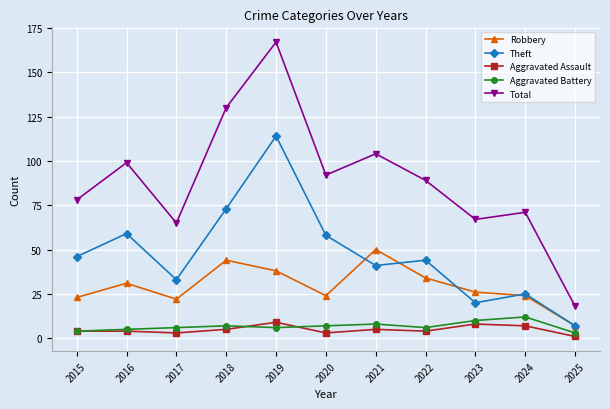

How many data points in Theft are less than 44?

5